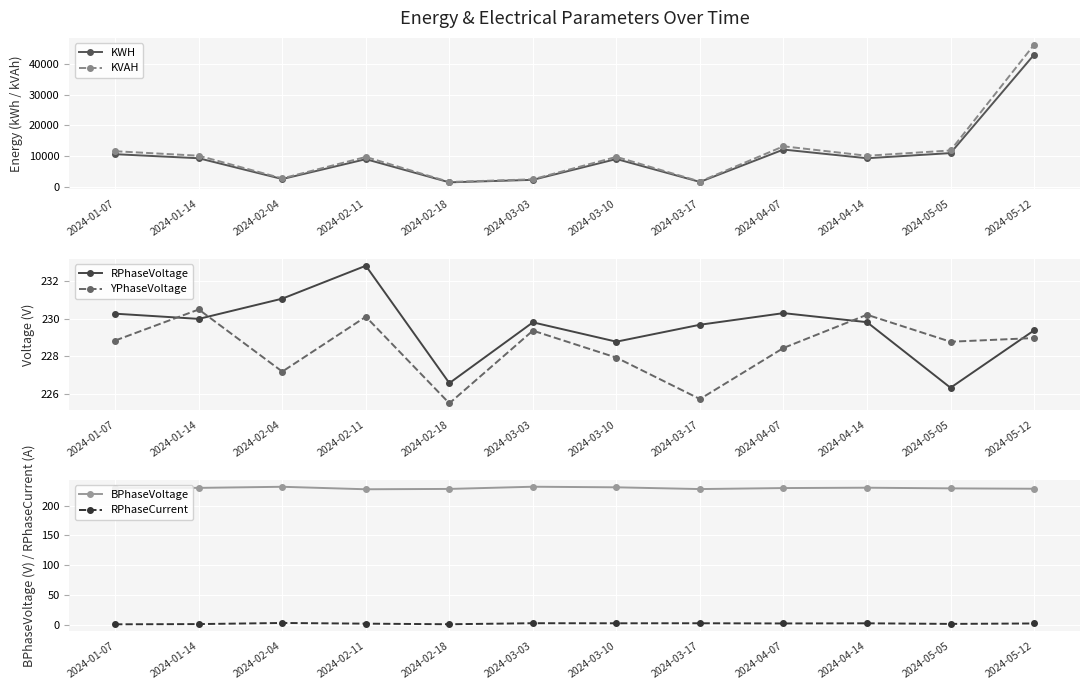

Which series changed the most between 2024-01-07 and 2024-05-05?

KWH